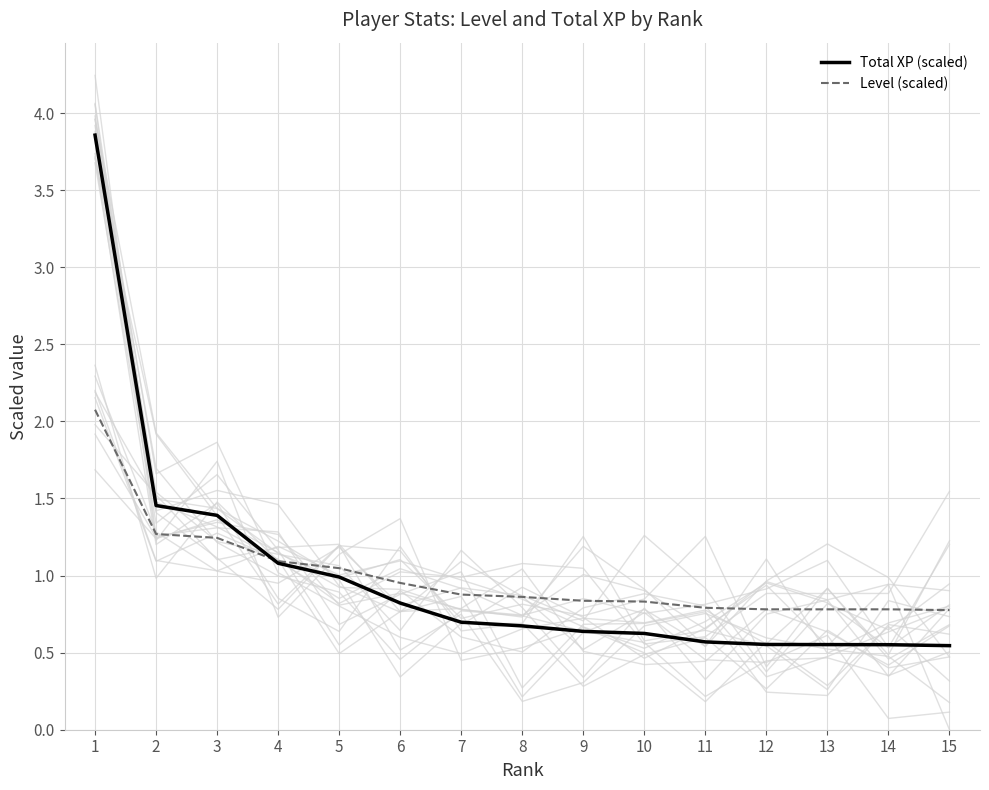

Where is Total XP (scaled) nearest to the value 2?

2